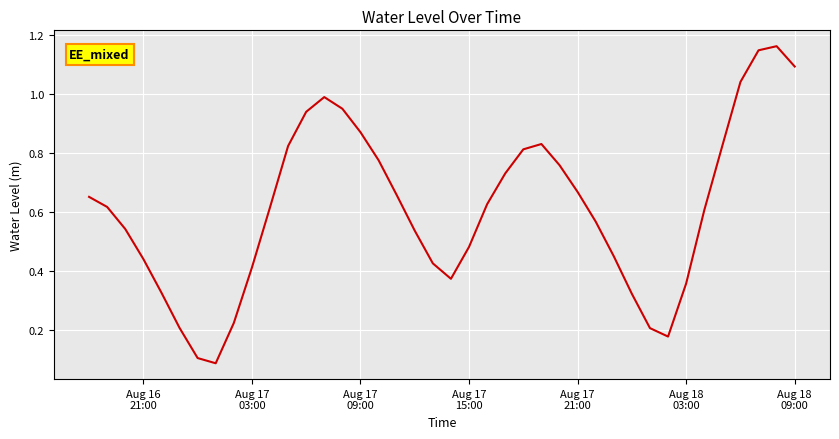

What is the greatest value displayed?

1.2